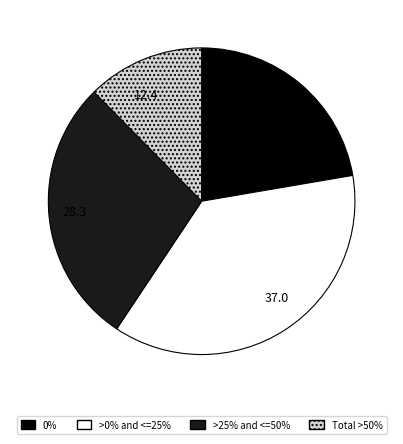

The >0% and <=25% slice represents 46% of the pie. True or false?

False